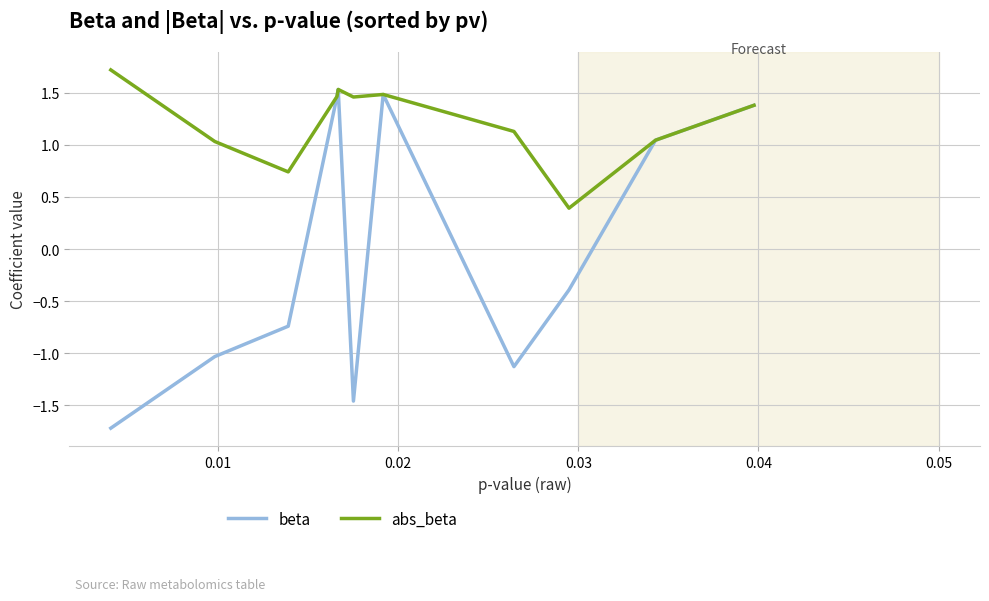

What is the highest value of the abs_beta series?

1.7